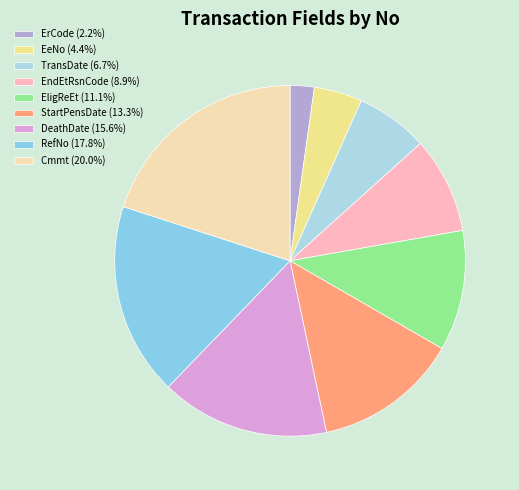

How many segments does this pie chart have?

9